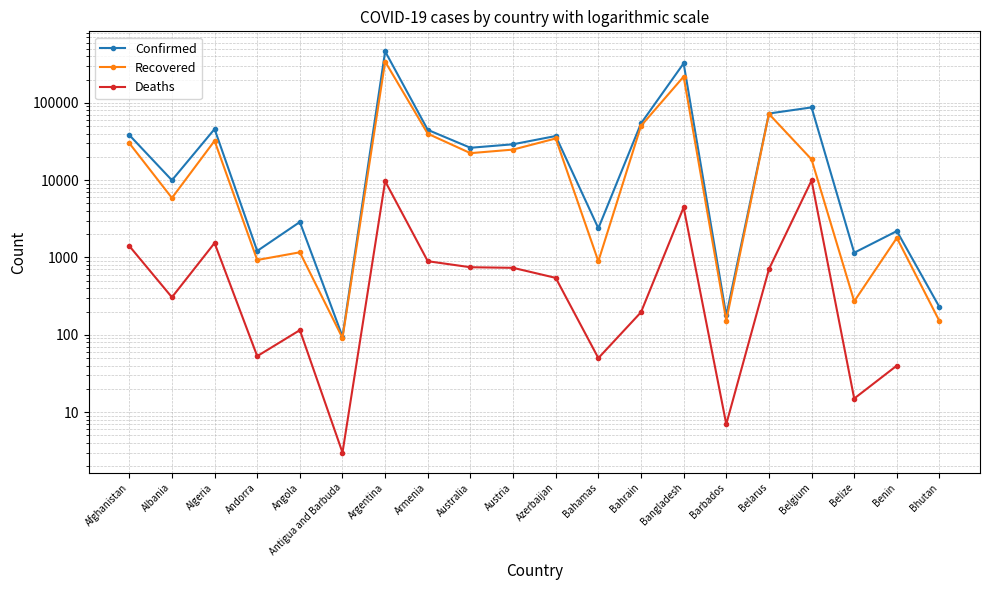

True or false: Confirmed and Deaths intersect in this chart.

False